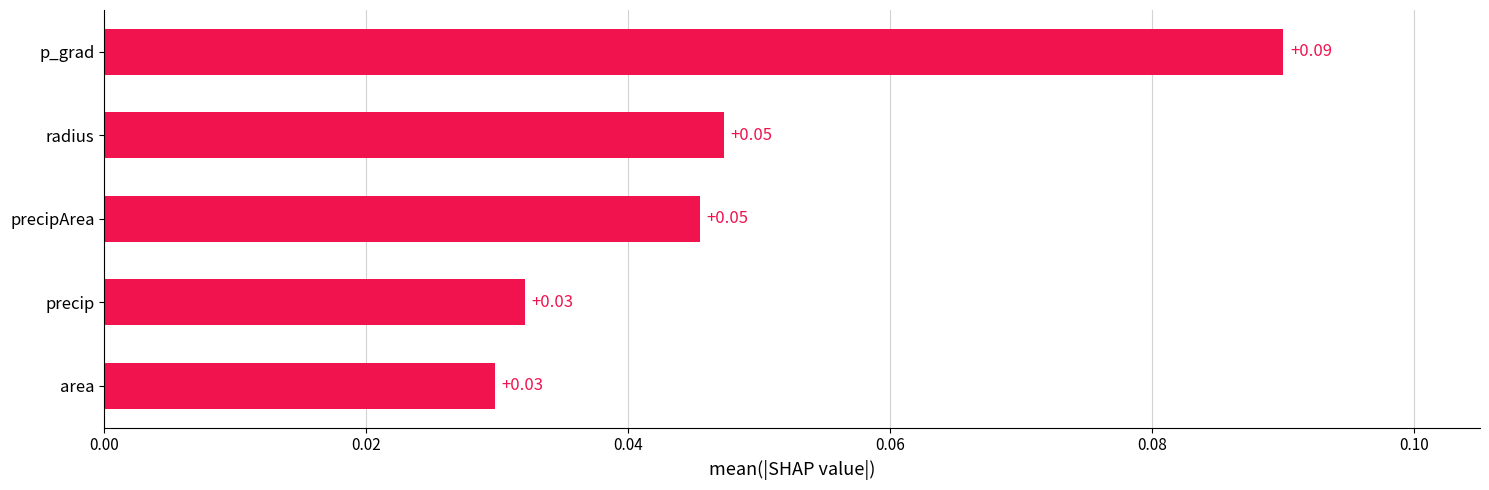

At which category does the chart reach its peak across all series?

p_grad